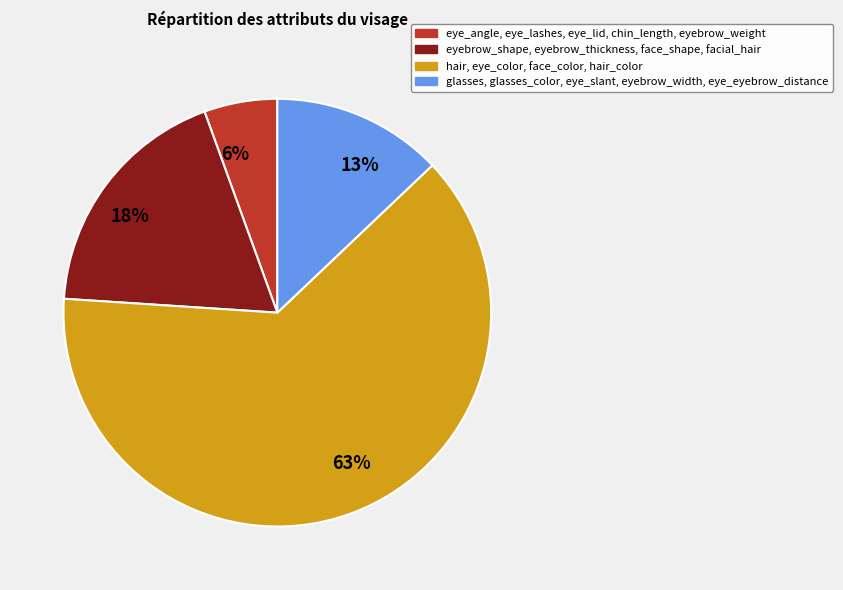

Does 13% account for over 50% of the chart?

No